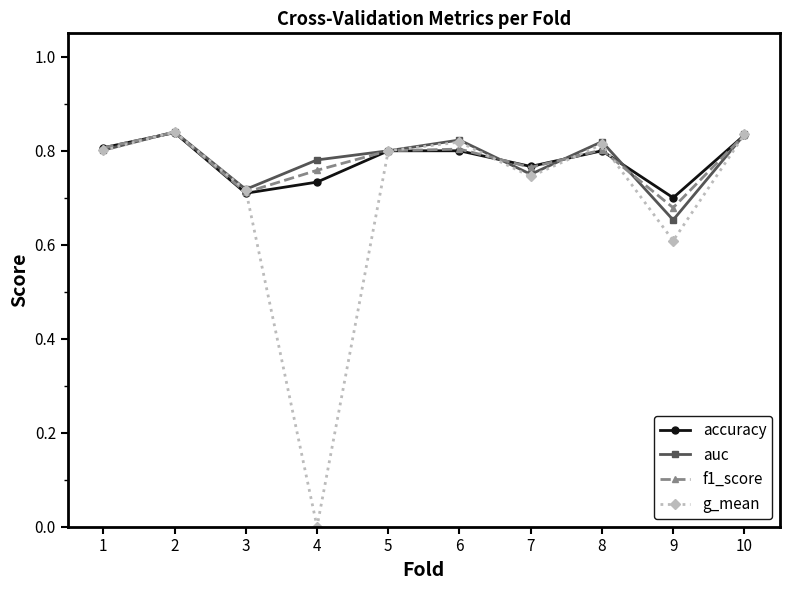

What is the total value across all series at 6?

3.2